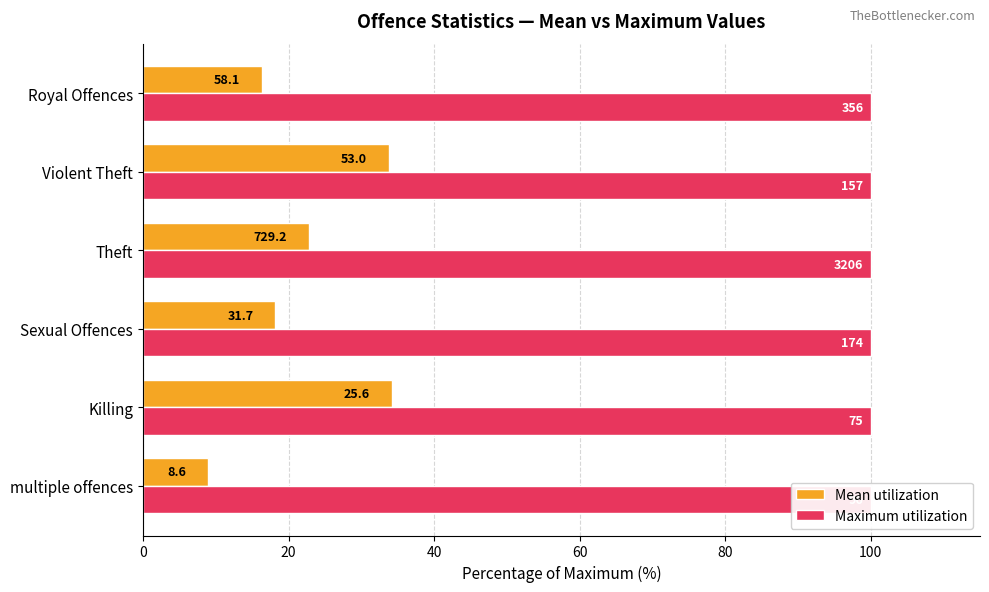

How many bars are there in total?

12